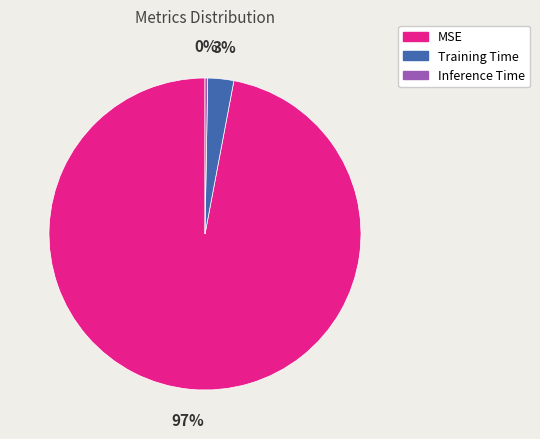

What percentage is the Training Time slice, to the nearest percent?

3%